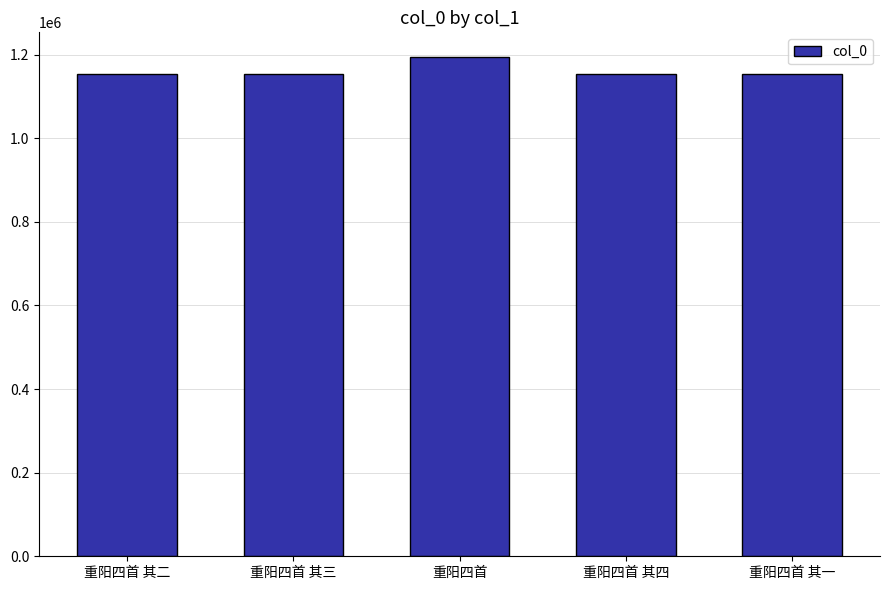

Where is the data nearest to the value 1174210?

重阳四首 其四